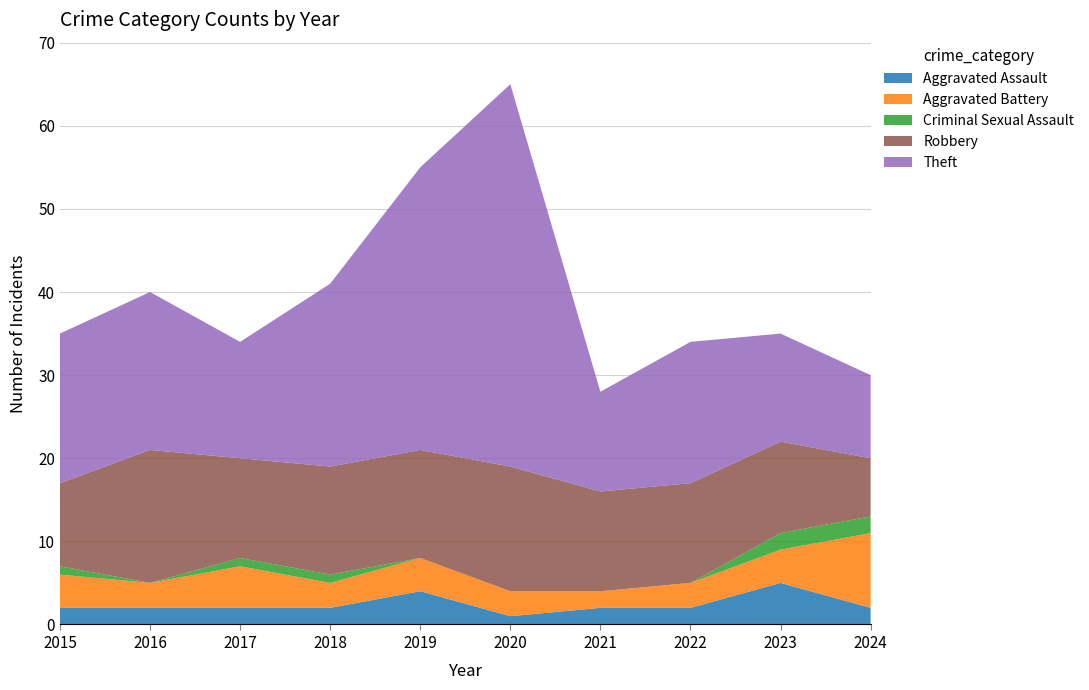

Reading left to right, transcribe all the data shown in this chart.

Aggravated Assault: 2015=2	2016=2	2017=2	2018=2	2019=4	2020=1	2021=2	2022=2	2023=5	2024=2
Aggravated Battery: 2015=4	2016=3	2017=5	2018=3	2019=4	2020=3	2021=2	2022=3	2023=4	2024=9
Criminal Sexual Assault: 2015=1	2016=0	2017=1	2018=1	2019=0	2020=0	2021=0	2022=0	2023=2	2024=2
Robbery: 2015=10	2016=16	2017=12	2018=13	2019=13	2020=15	2021=12	2022=12	2023=11	2024=7
Theft: 2015=18	2016=19	2017=14	2018=22	2019=34	2020=46	2021=12	2022=17	2023=13	2024=10